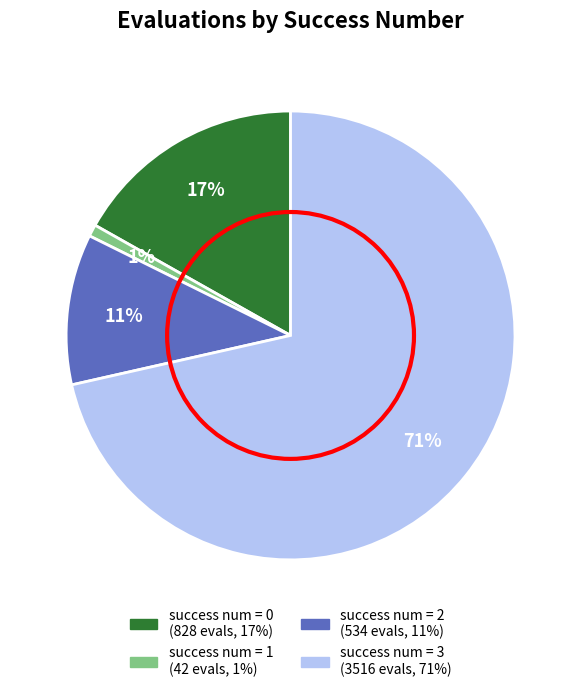

Does any single category account for the majority?

Yes